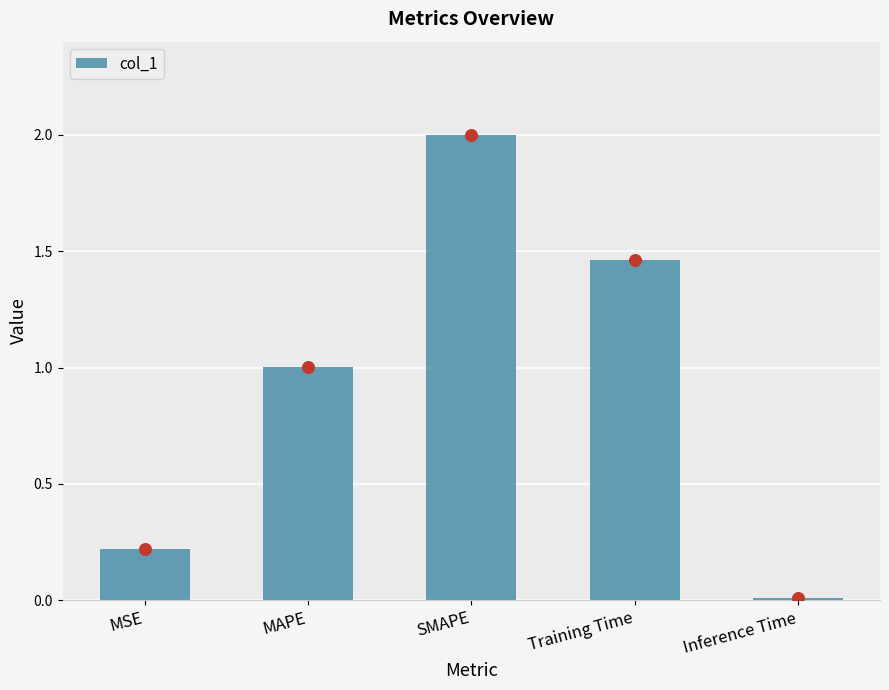

What is the change in value from MSE to Inference Time?

-0.2